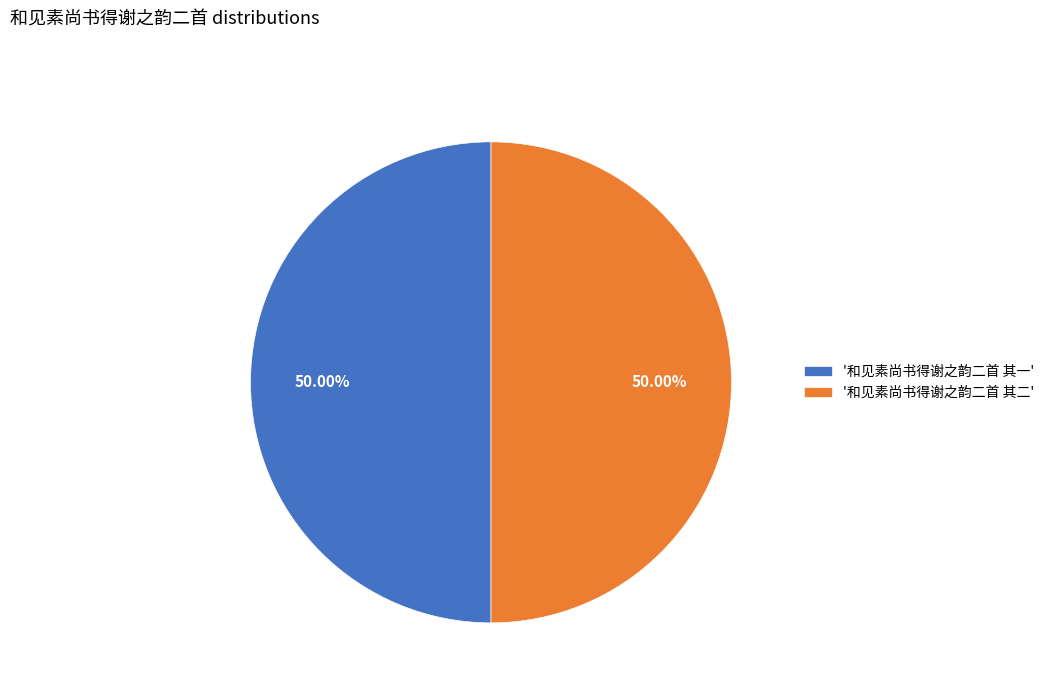

Is the sum of '和见素尚书得谢之韵二首 其二' and '和见素尚书得谢之韵二首 其一' greater than half?

Yes